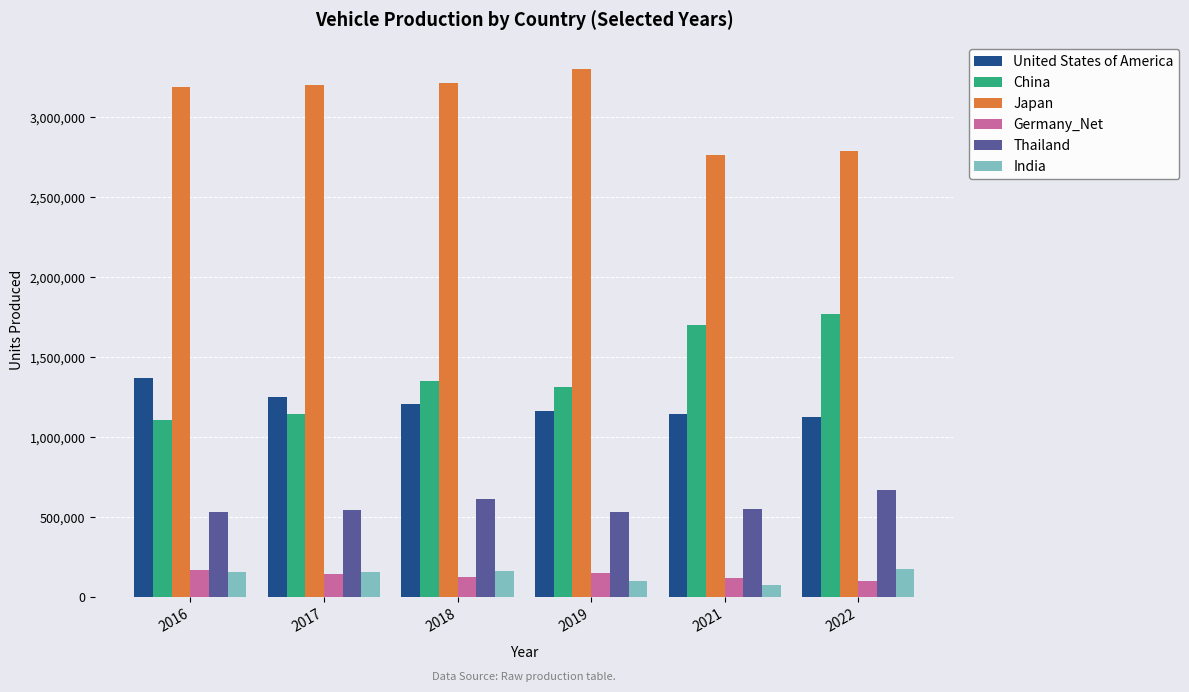

How many groups of bars are there?

6